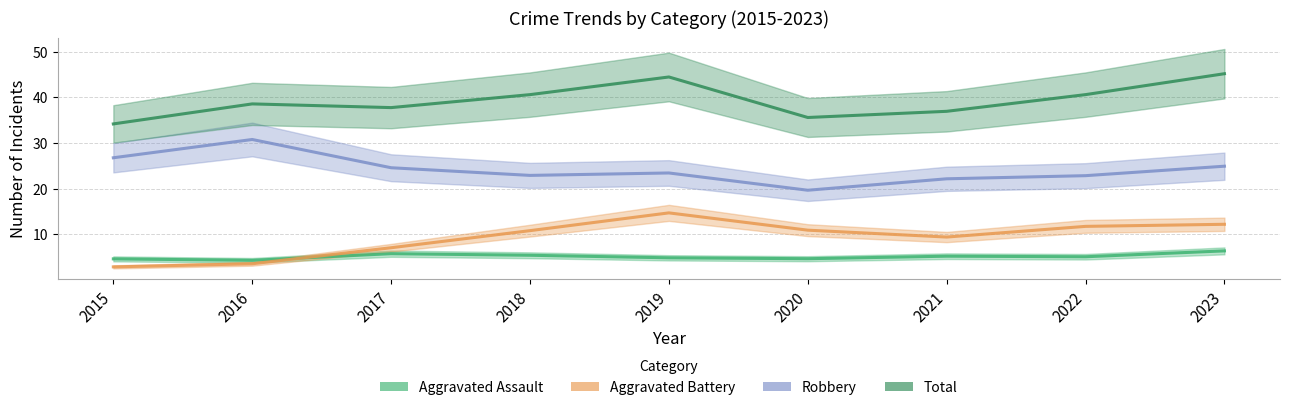

How many values in the Aggravated Assault series exceed 5?

5